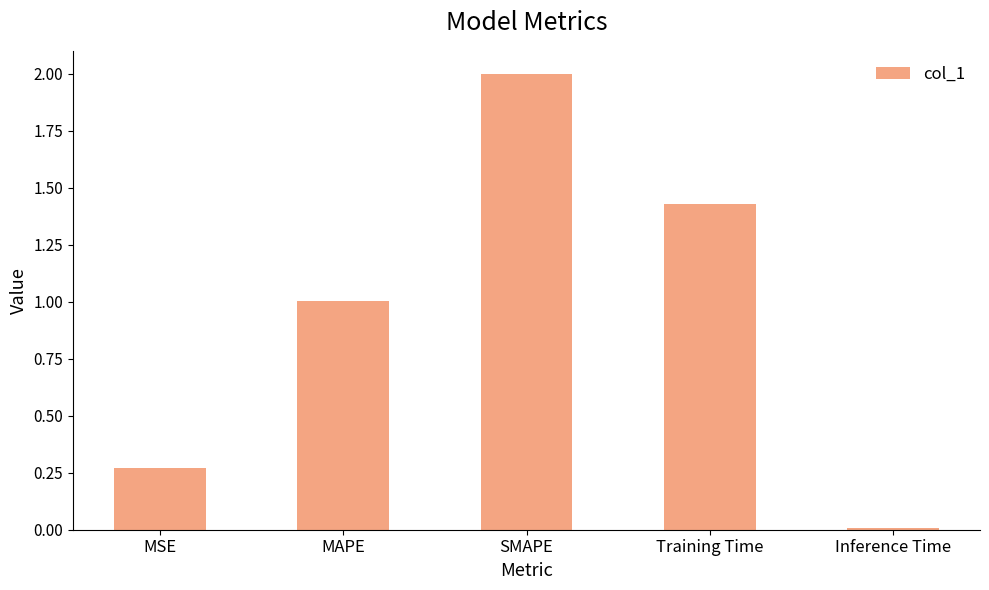

True or false: the data shows 2.0 at SMAPE.

True